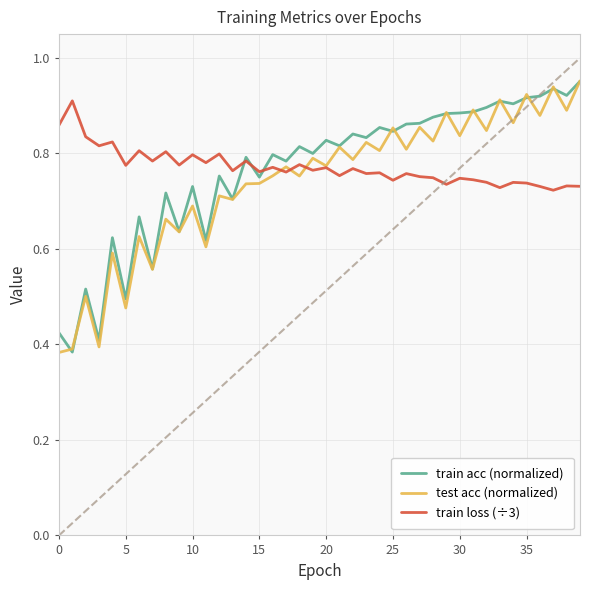

How many lines are shown in the chart?

3